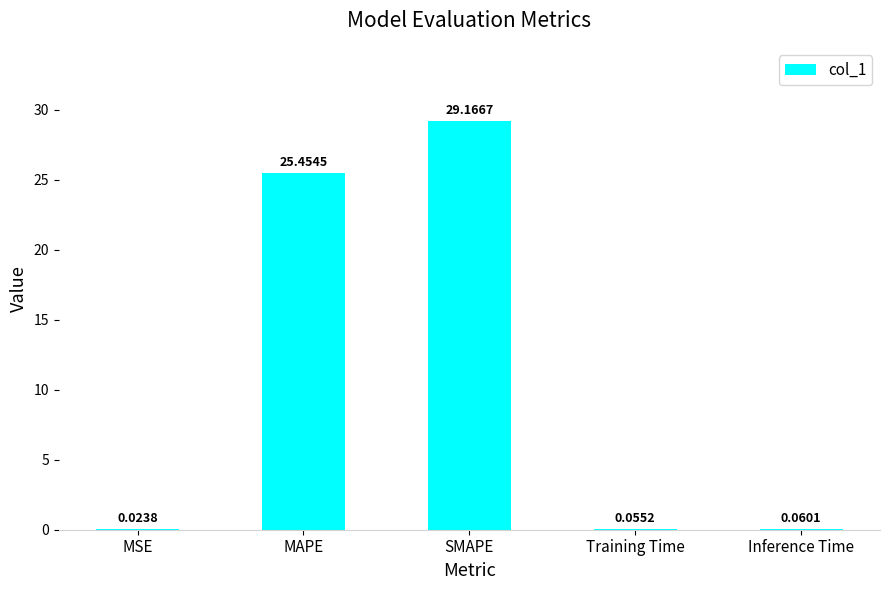

Where is the data nearest to the value 14?

MAPE